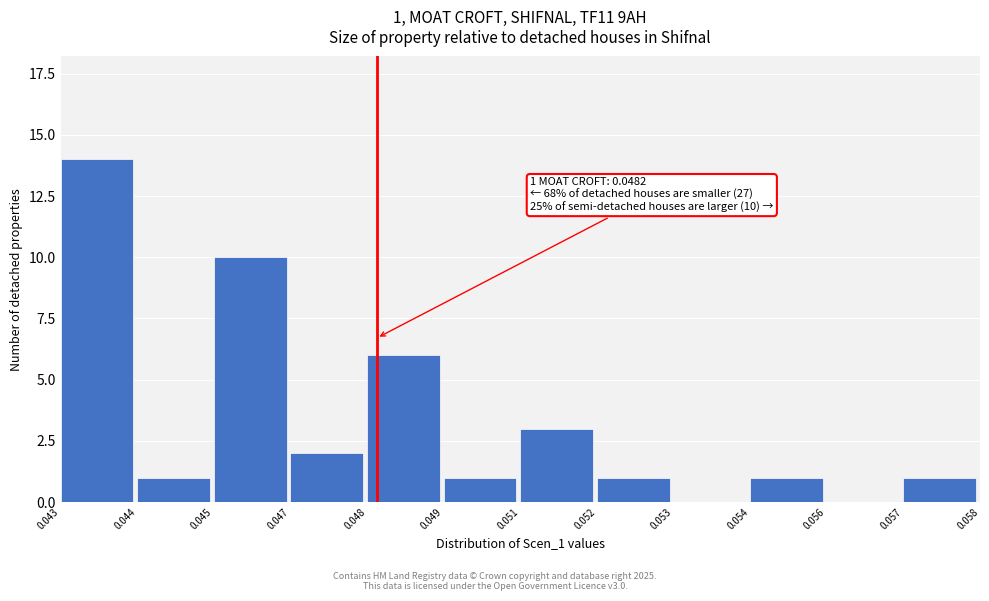

Reading left to right, transcribe all the data shown in this chart.

0.043=14	0.044=1	0.045=10	0.047=2	0.048=6	0.049=1	0.051=3	0.052=1	0.053=0	0.054=1	0.056=0	0.057=1